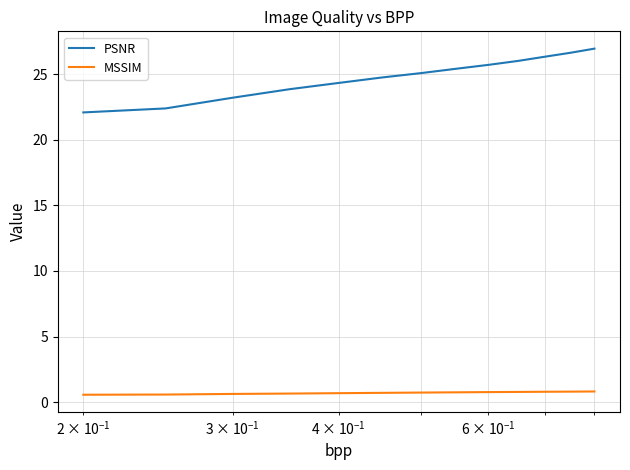

True or false: PSNR and MSSIM cross at least once.

False